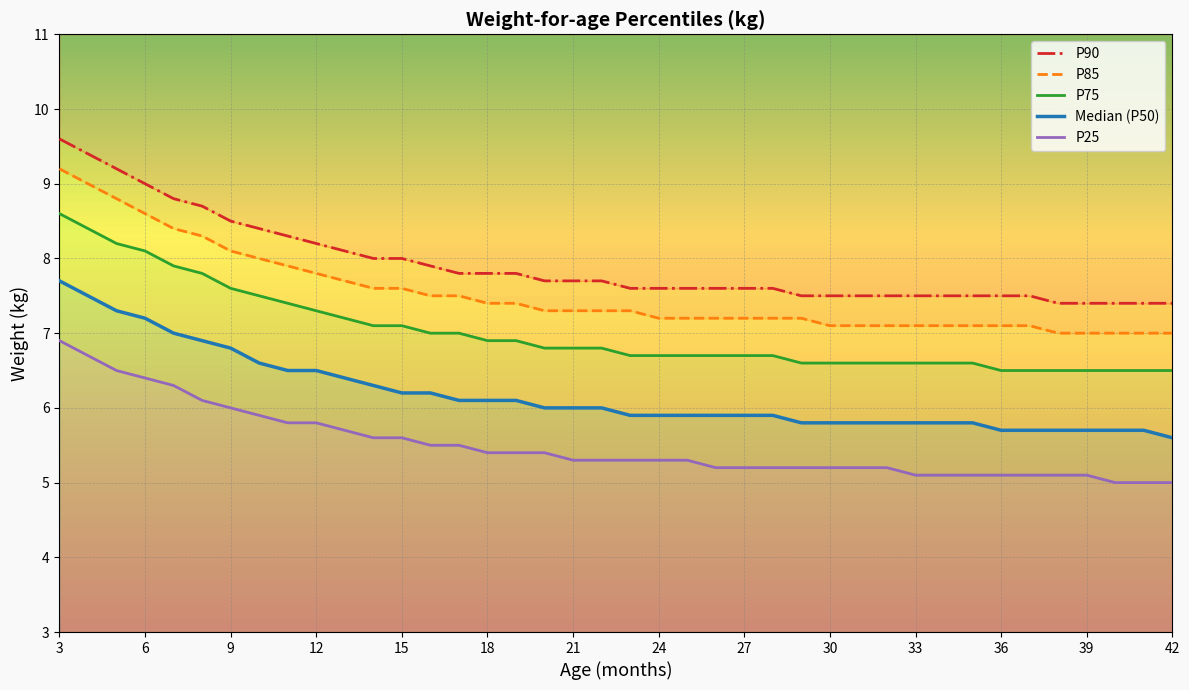

What are all the series names shown in the legend?

P90, P85, P75, Median (P50), P25